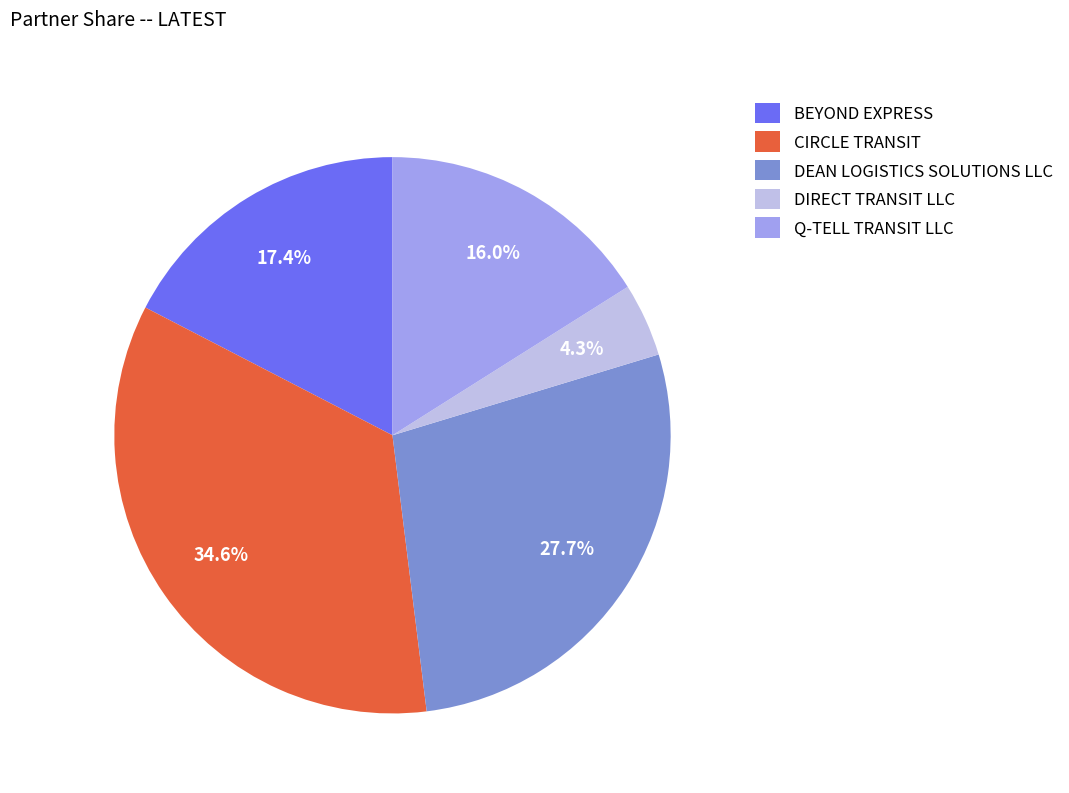

Approximately how many times larger is the value at DEAN LOGISTICS SOLUTIONS LLC compared to BEYOND EXPRESS?

1.6